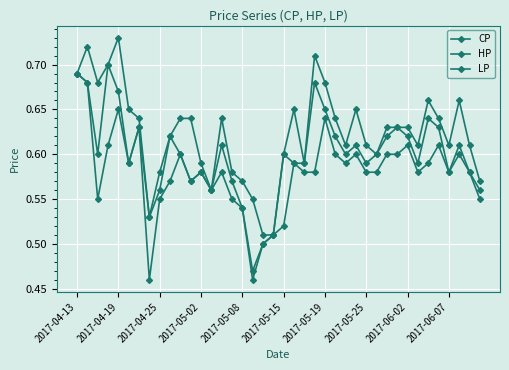

Count the number of categories in the chart.

40